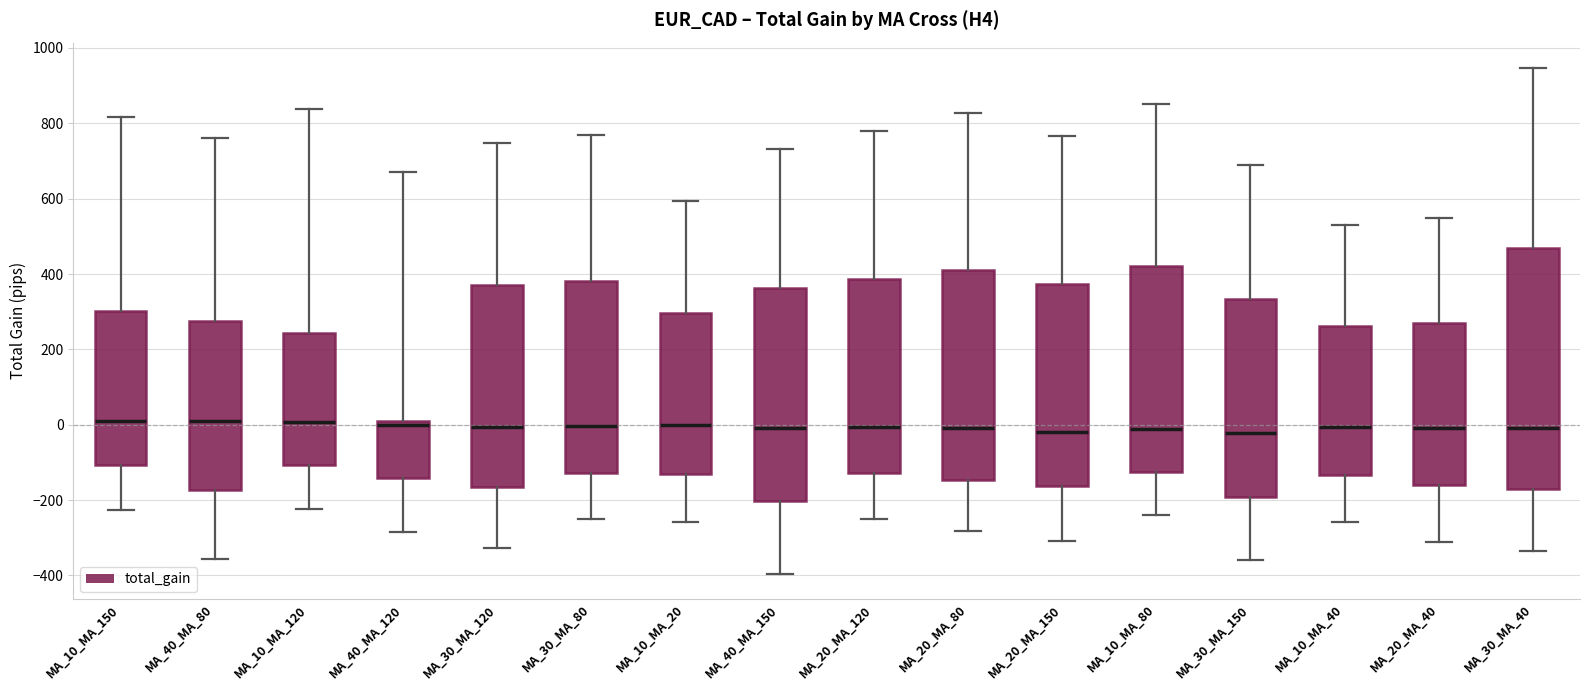

Where does the lower whisker of the box for MA_10_MA_120 end on the y-axis? The values are not printed on the chart, so give them approximately, as read against the axis.

-220